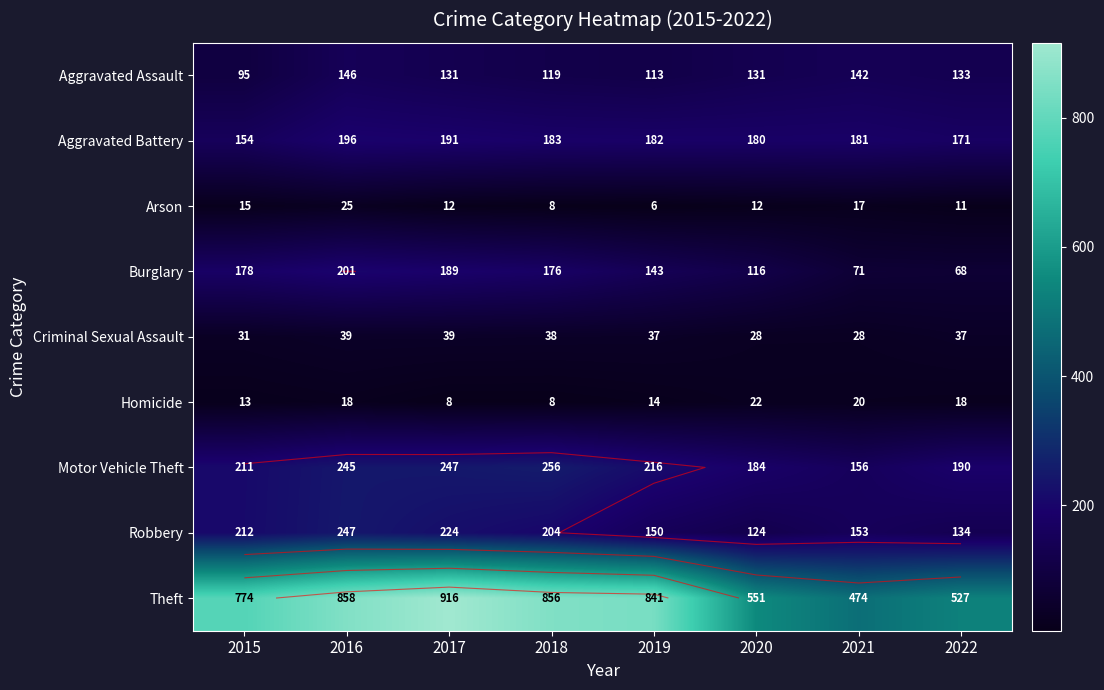

True or false: Motor Vehicle Theft has a value of 247 at 2017.

True